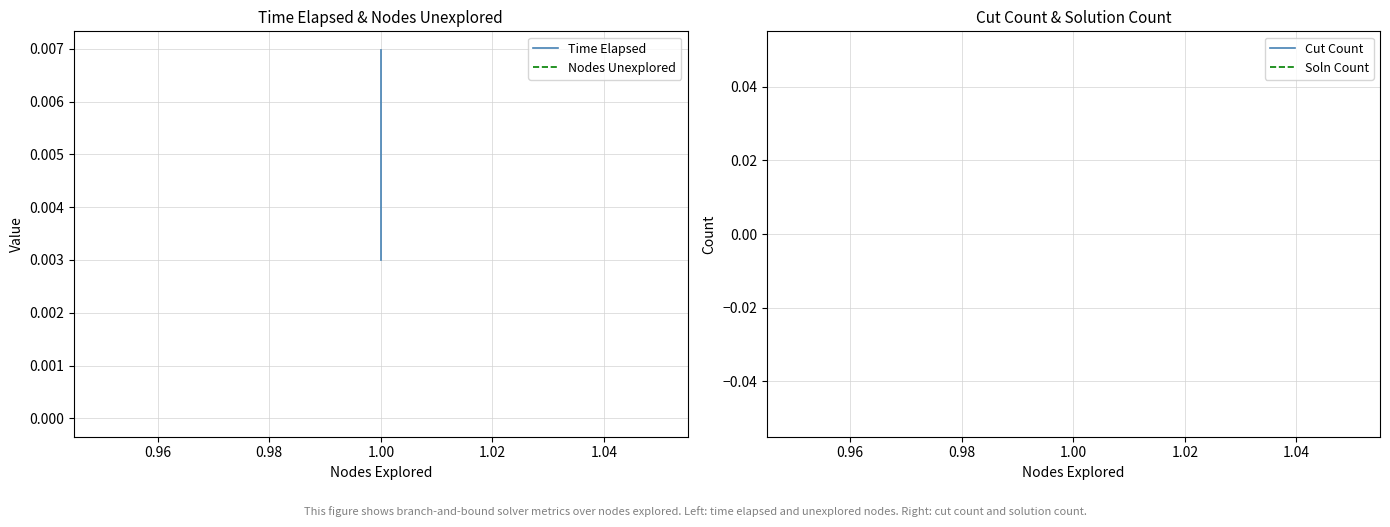

The Time Elapsed series shows 0.0 at 1.00. True or false?

False